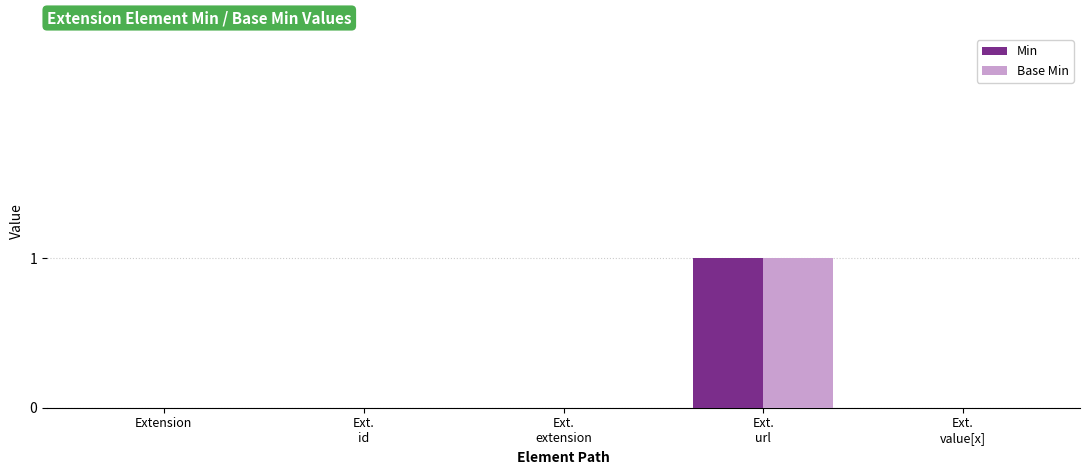

Reading left to right, transcribe all the data shown in this chart.

Min: 0	0	0	1	0
Base Min: 0	0	0	1	0